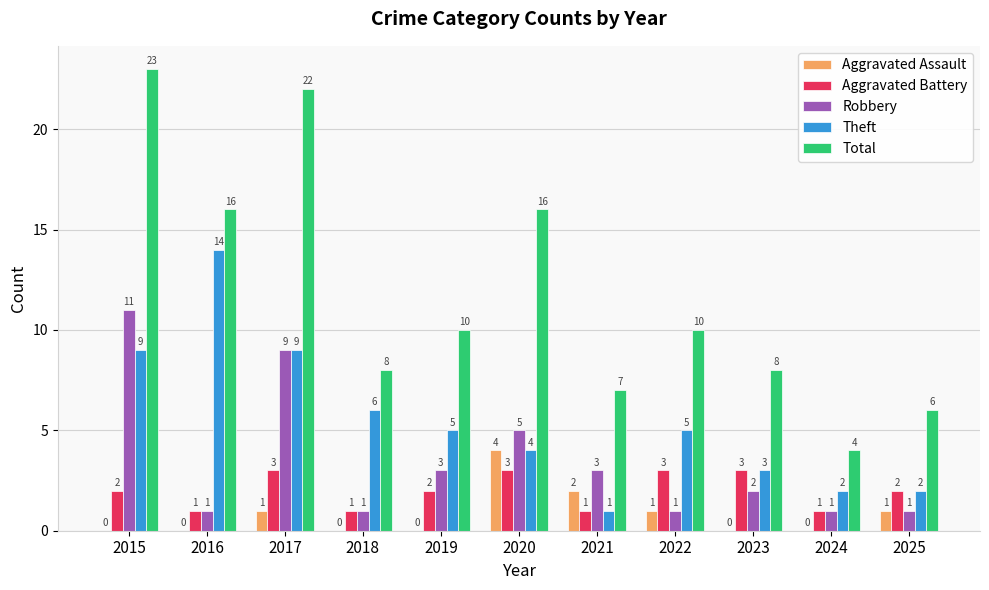

True or false: Total has a value of 8 at 2023.

True